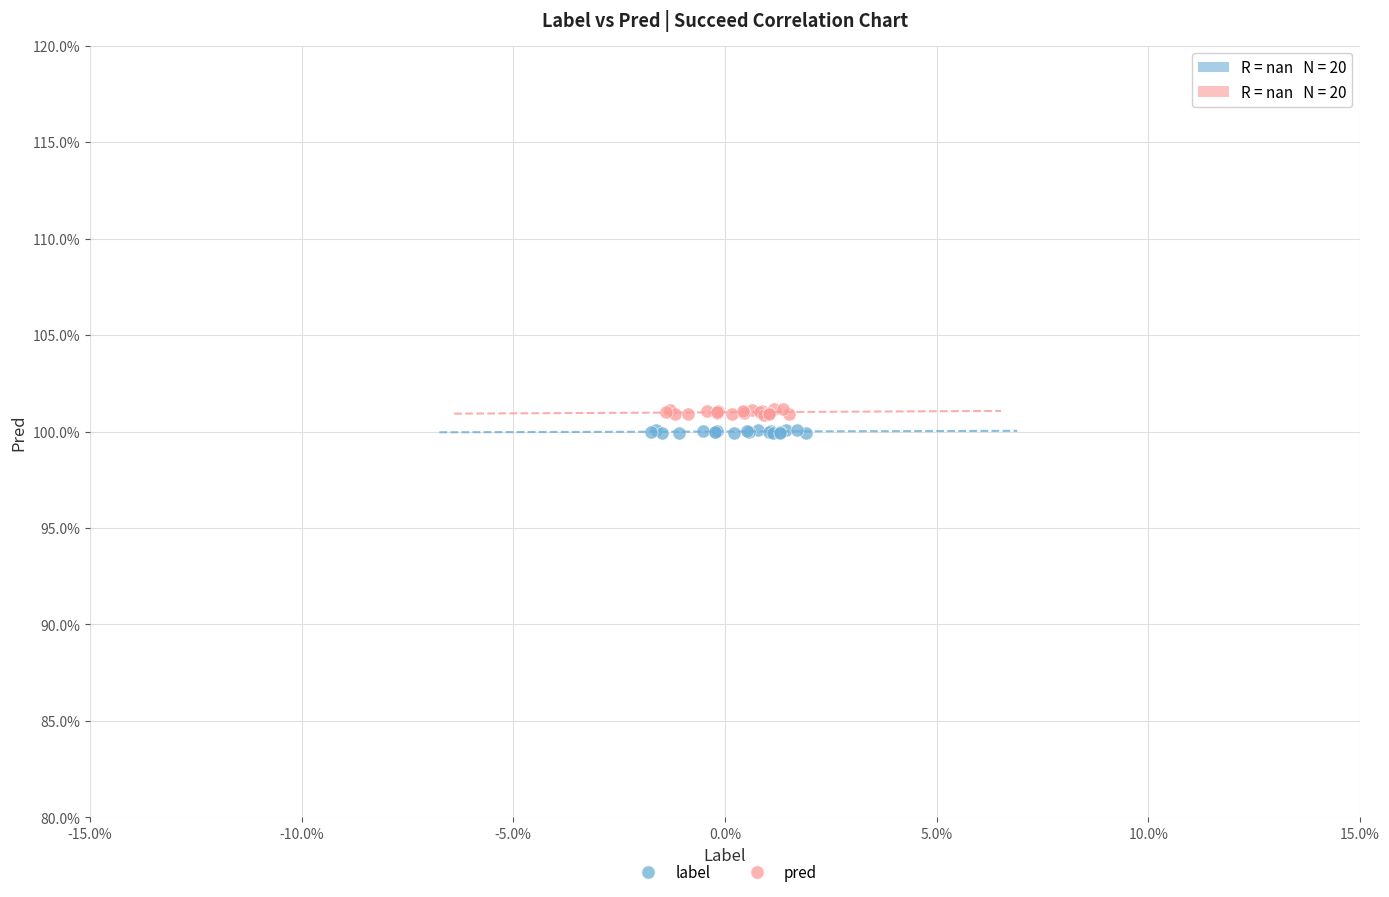

Which series contains the highest Y value?

pred